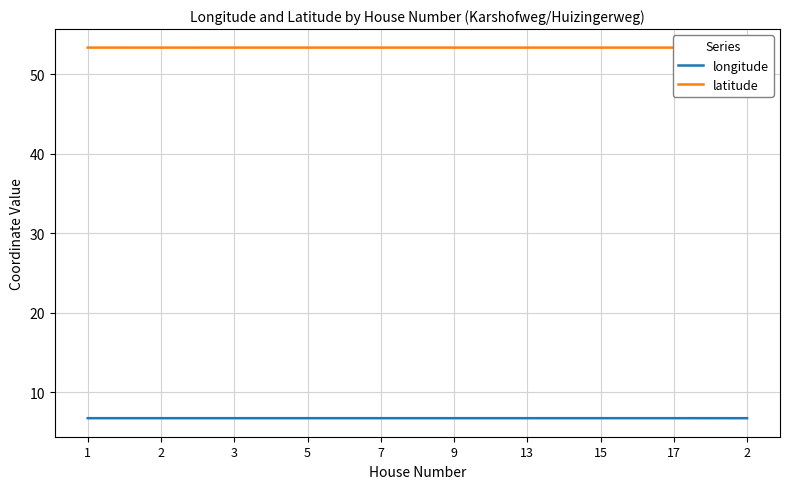

Does the chart display data point markers on the line(s)?

No